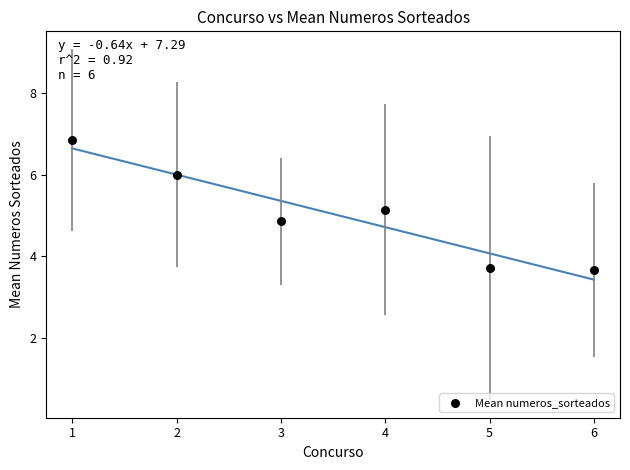

What is the range of Y values (max minus min)?

3.2